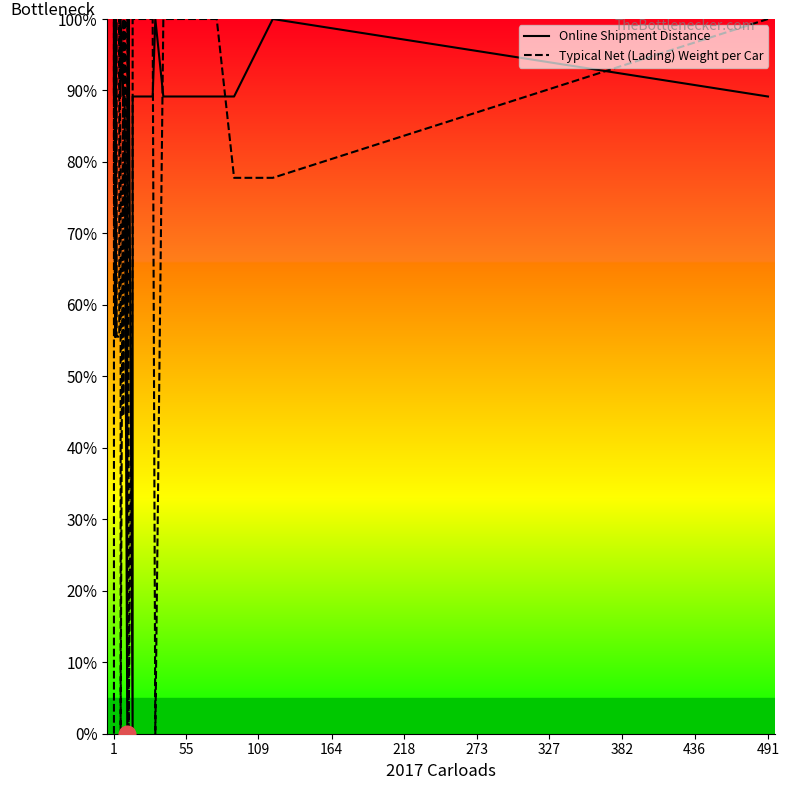

Reading left to right, what are all the values shown in this chart?

Online Shipment Distance: 100.0	89.2	89.2	89.2	89.2	89.2	89.2	89.2	89.2	89.2	89.2	89.2	89.2	89.2	89.2	89.2	89.2	89.2	89.2	89.2	89.2	100.0	89.2	89.2	89.2	89.2	0.0	89.2	100.0	100.0	0.0	89.2	89.2	100.0	89.2	89.2	89.2	89.2	100.0	89.2
Typical Net (Lading) Weight per Car: 0.0	55.6	55.6	55.6	55.6	100.0	77.8	77.8	77.8	55.6	100.0	55.6	77.8	55.6	100.0	100.0	55.6	55.6	55.6	100.0	77.8	0.0	100.0	44.4	100.0	100.0	66.7	100.0	77.8	0.0	66.7	100.0	100.0	0.0	100.0	100.0	100.0	77.8	77.8	100.0